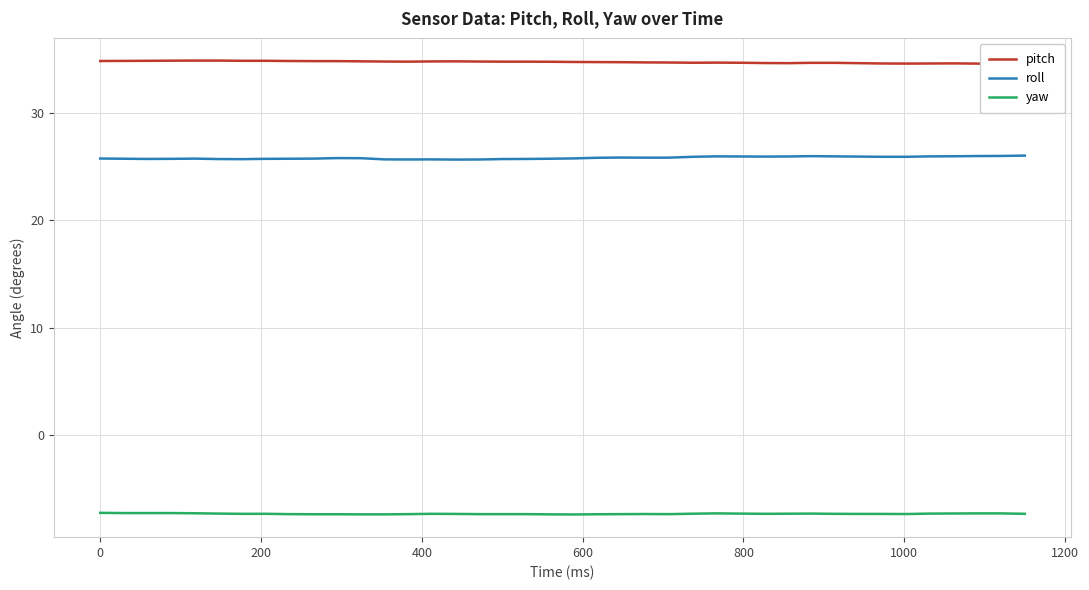

What is the maximum value for roll?

26.0